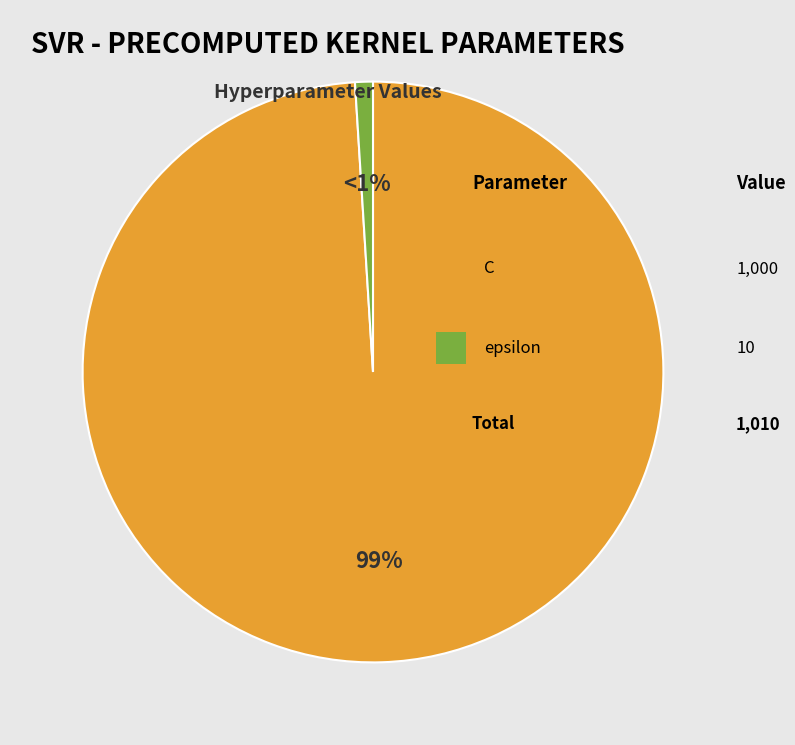

Is there any slice that represents more than half of the pie?

Yes